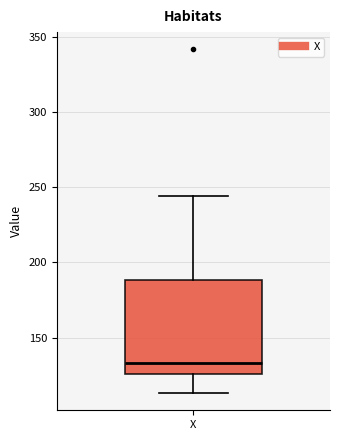

Where is the upper edge of the box for X on the y-axis? The values are not printed on the chart, so give them approximately, as read against the axis.

190